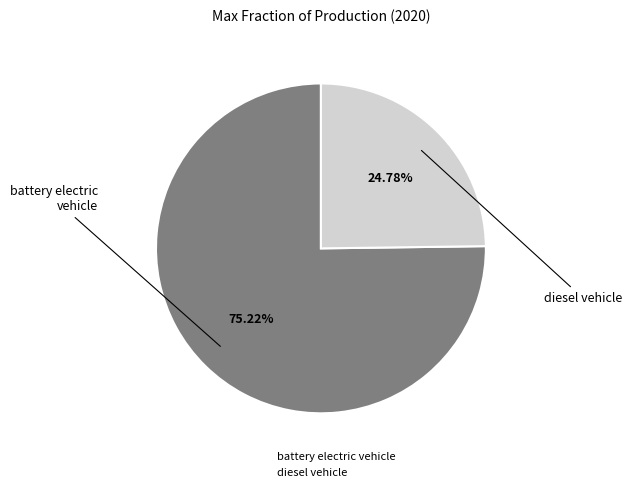

To the nearest percent, what portion does battery electric vehicle represent?

75%